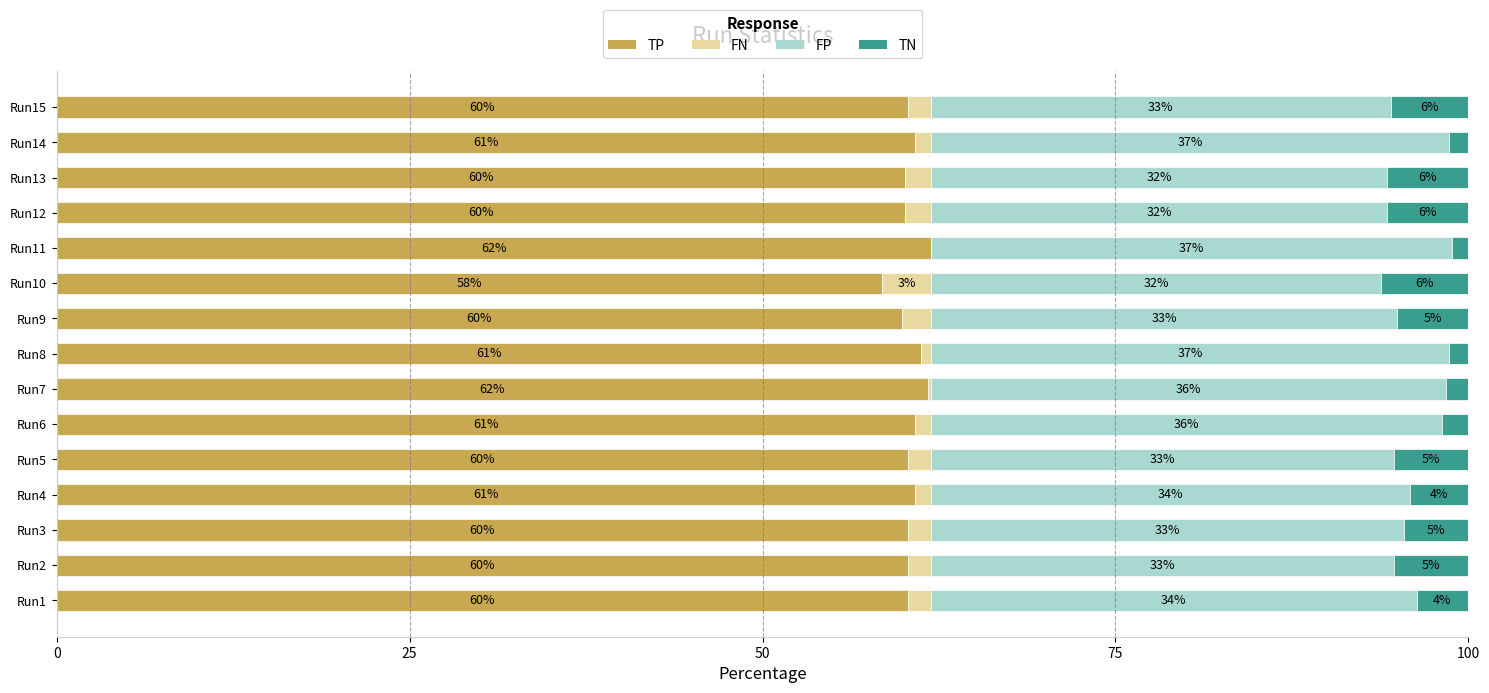

Is it true that TP equals 60.3 at Run15?

True